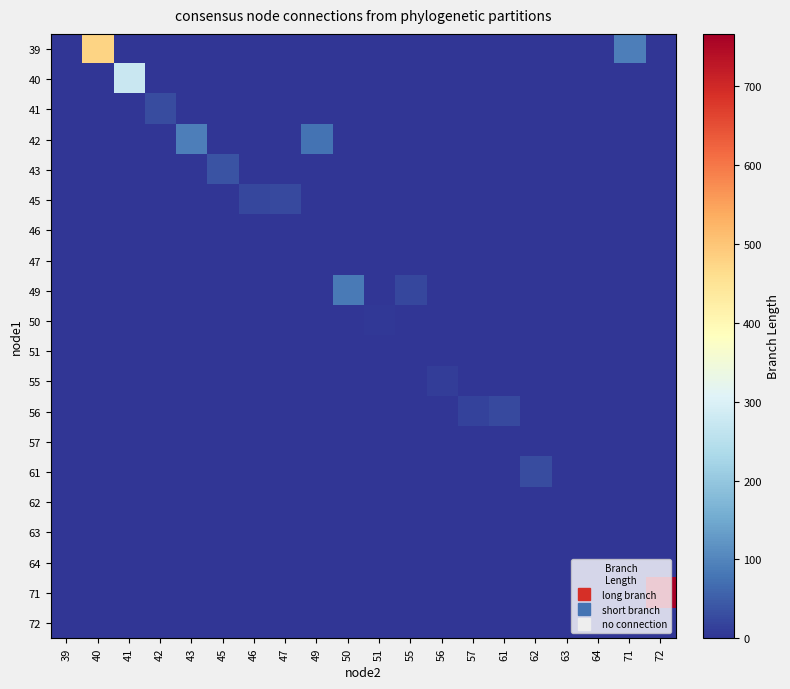

Count the number of categories in the chart.

20